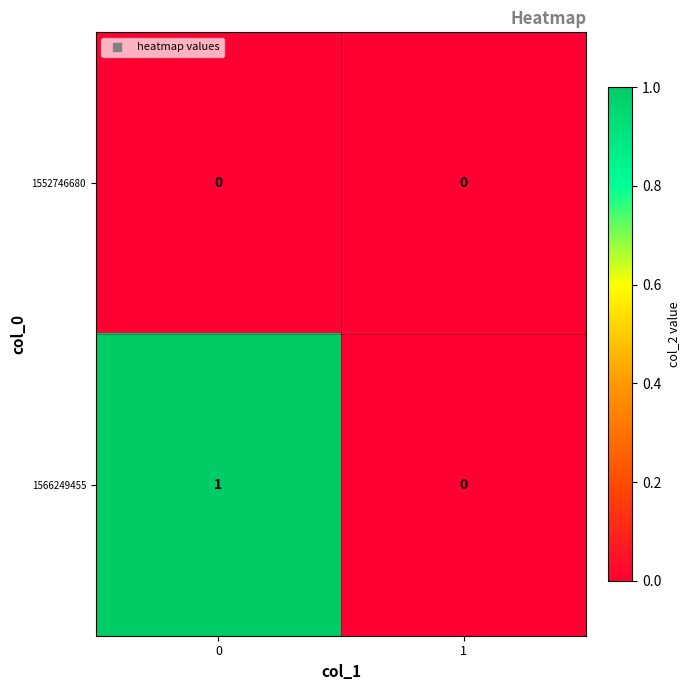

Is it true that 1566249455 equals -1 at 1?

False